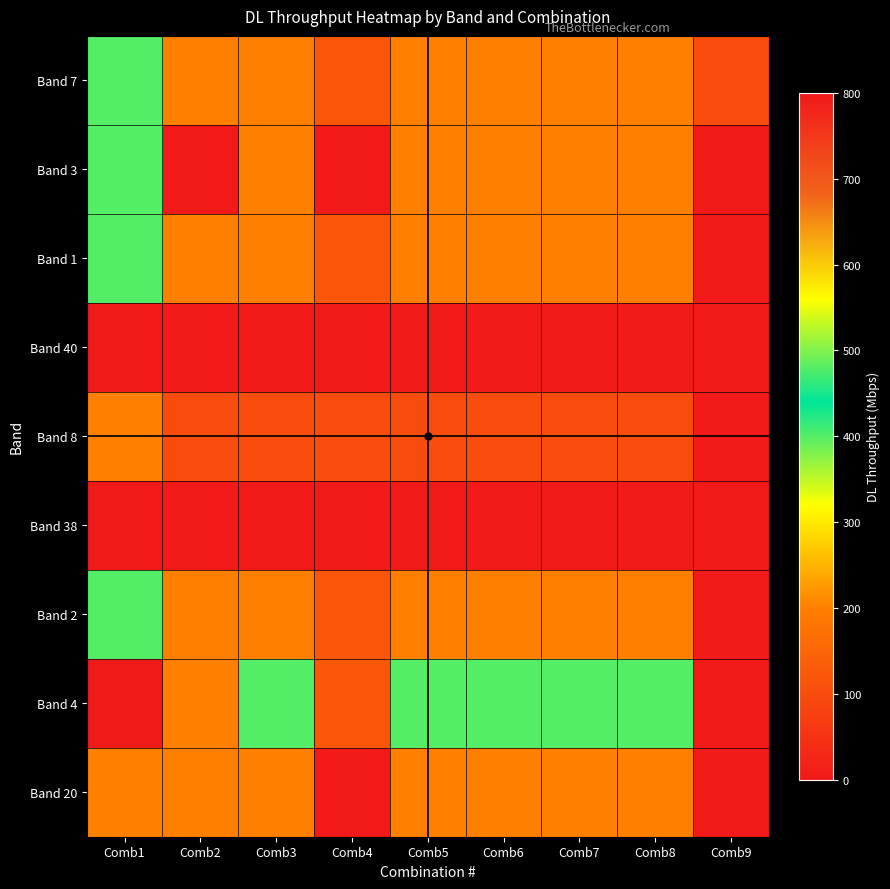

What is the difference between the highest and lowest values at Comb3?

400